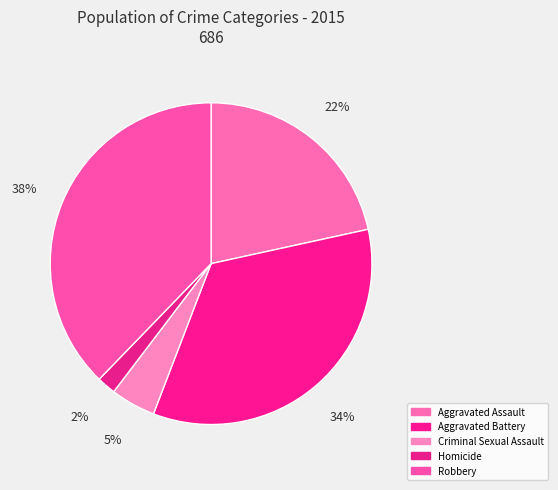

Is there a majority slice in this chart?

No